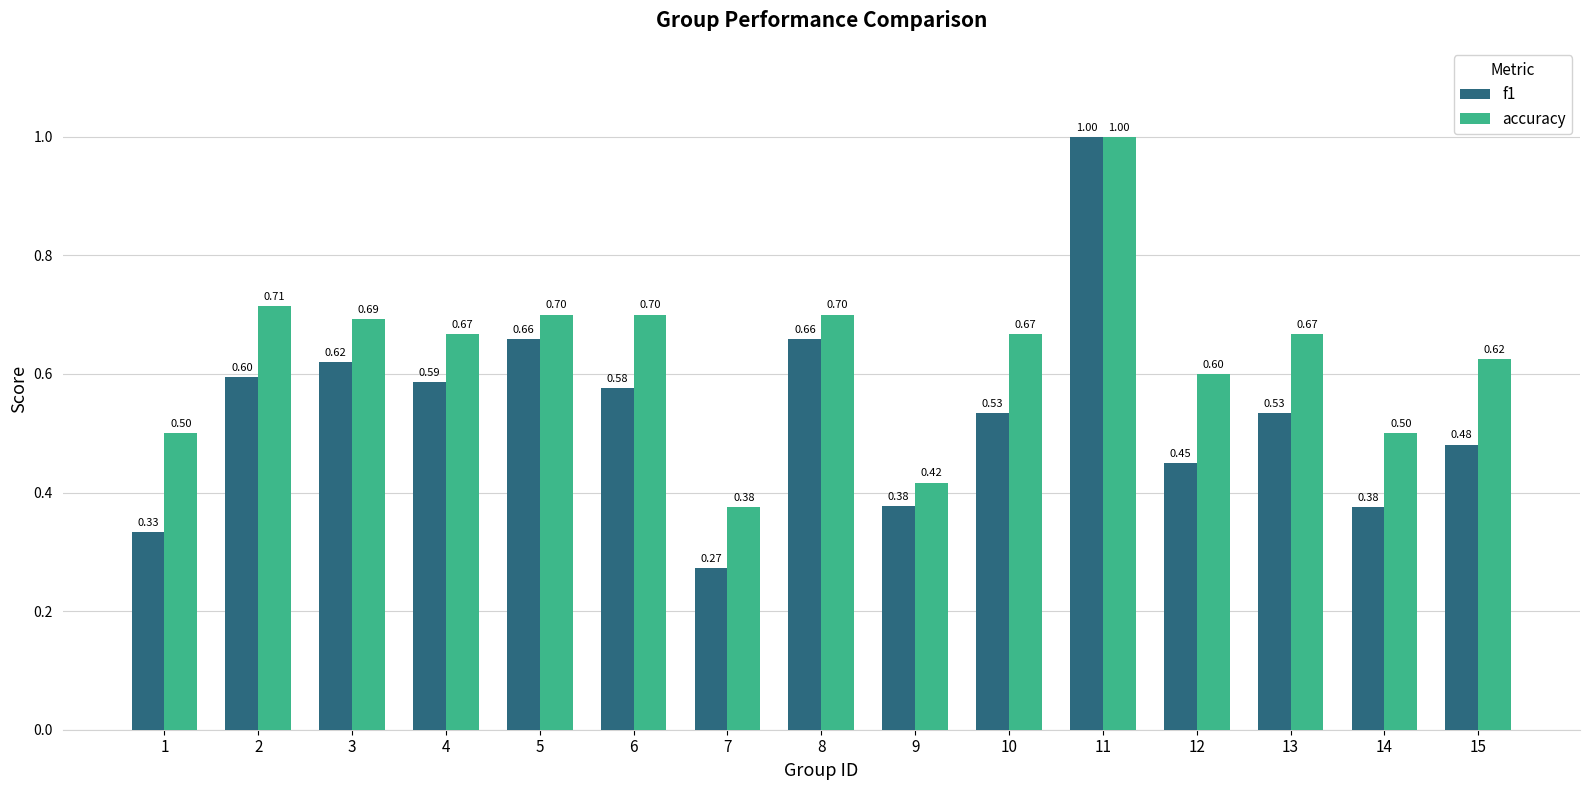

Which category has the lowest value across all series?

7